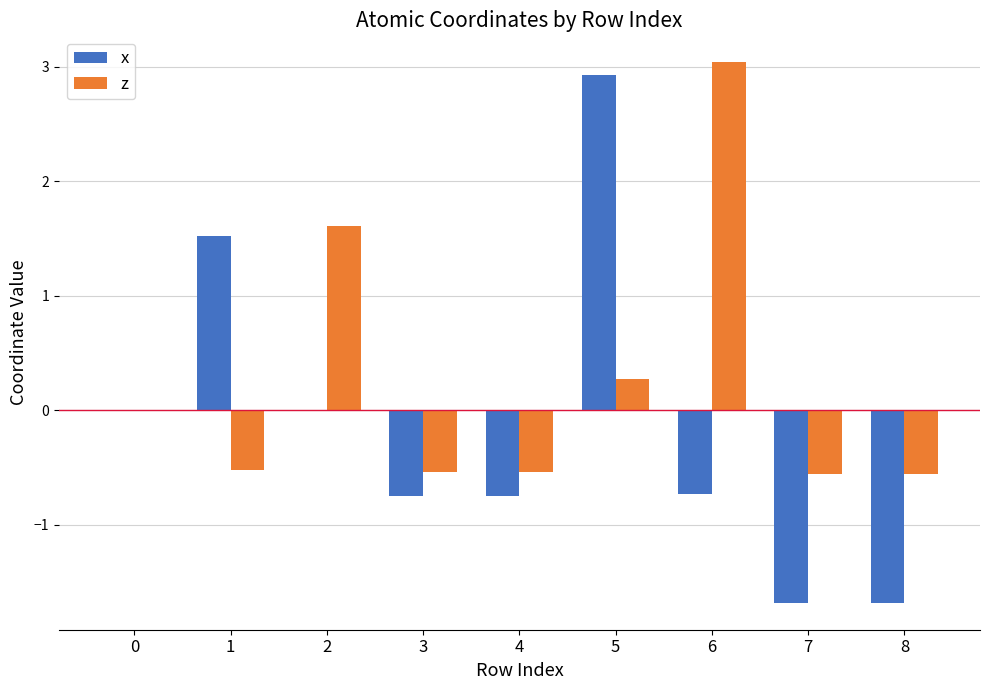

Count the number of data series in this chart.

2